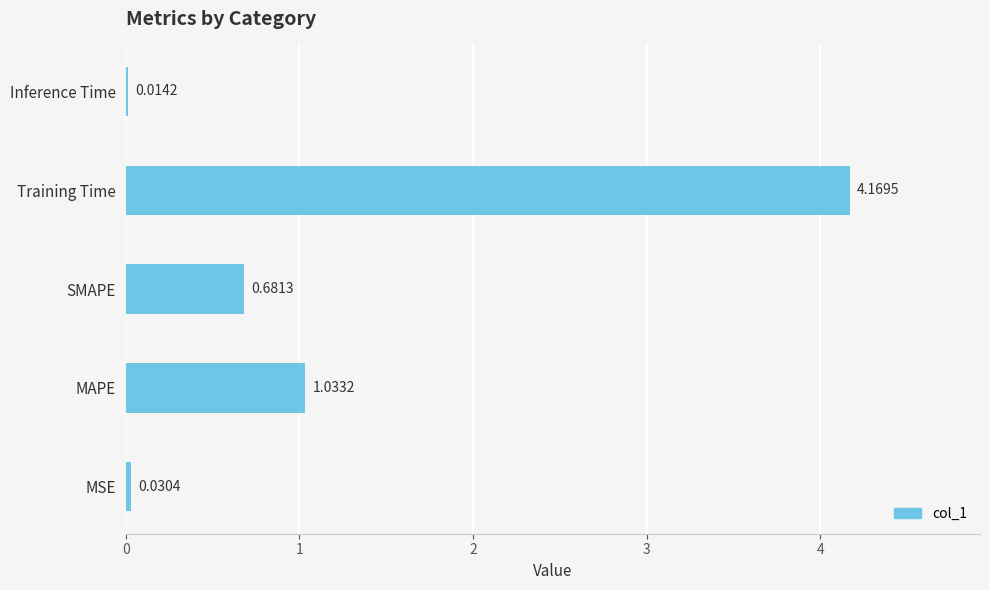

What is the change in value from SMAPE to Training Time?

+3.5